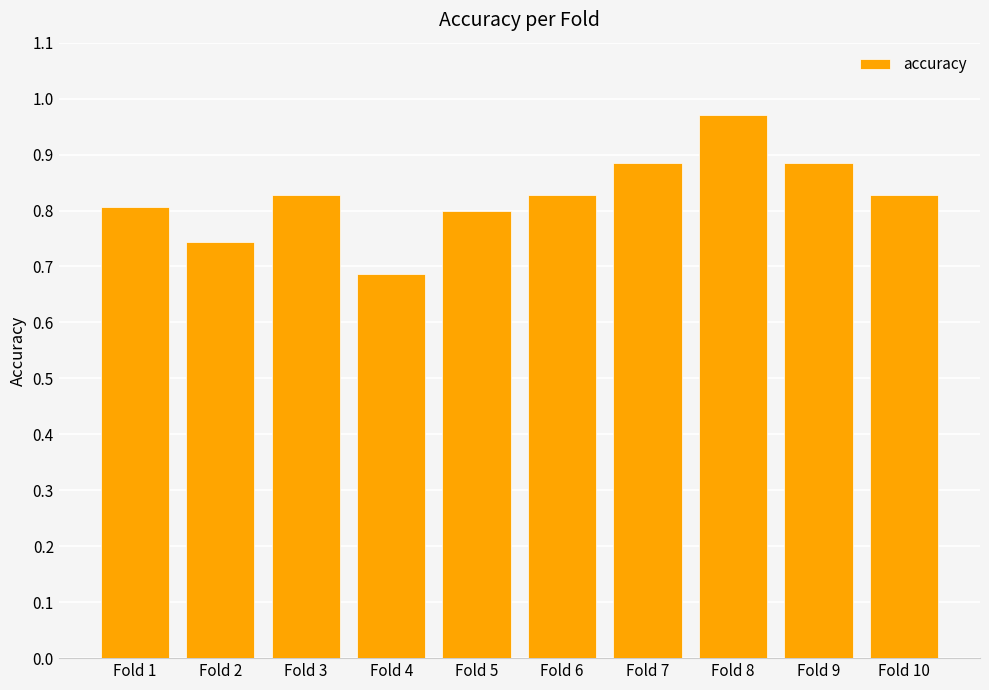

What is the sum of all values?

8.3